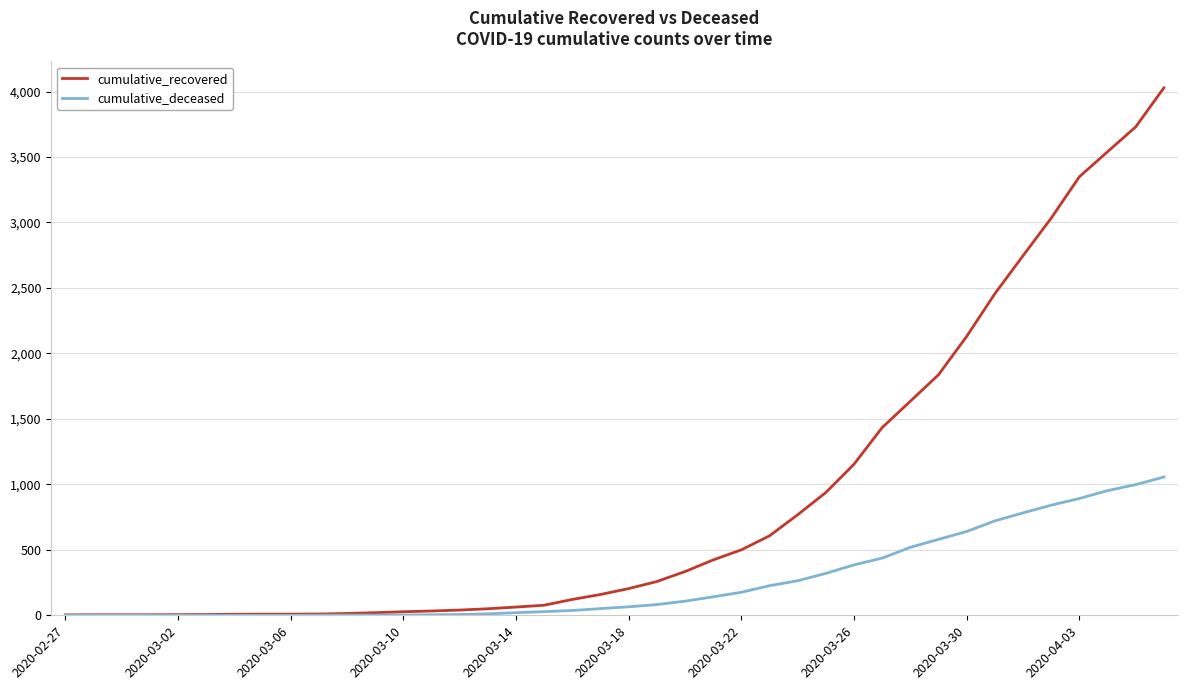

What is the sum of all cumulative_recovered values?

35770